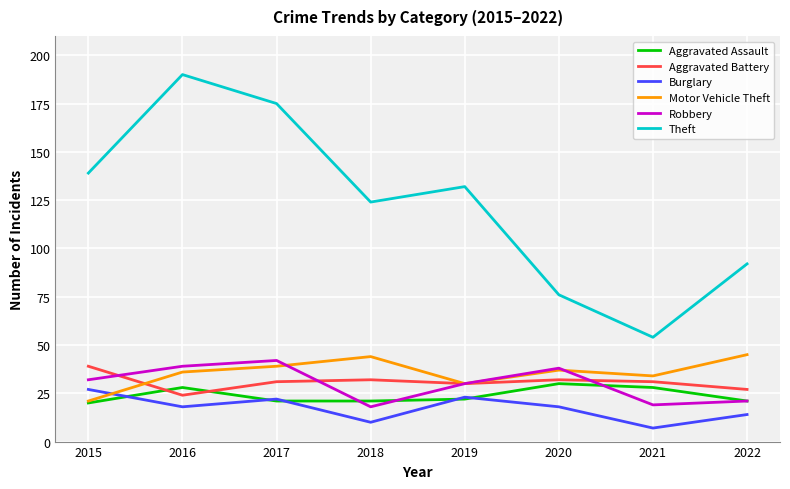

Reading right to left, list all the values displayed in this chart.

Aggravated Assault: 2022=21	2021=28	2020=30	2019=22	2018=21	2017=21	2016=28	2015=20
Aggravated Battery: 2022=27	2021=31	2020=32	2019=30	2018=32	2017=31	2016=24	2015=39
Burglary: 2022=14	2021=7	2020=18	2019=23	2018=10	2017=22	2016=18	2015=27
Motor Vehicle Theft: 2022=45	2021=34	2020=37	2019=30	2018=44	2017=39	2016=36	2015=21
Robbery: 2022=21	2021=19	2020=38	2019=30	2018=18	2017=42	2016=39	2015=32
Theft: 2022=92	2021=54	2020=76	2019=132	2018=124	2017=175	2016=190	2015=139